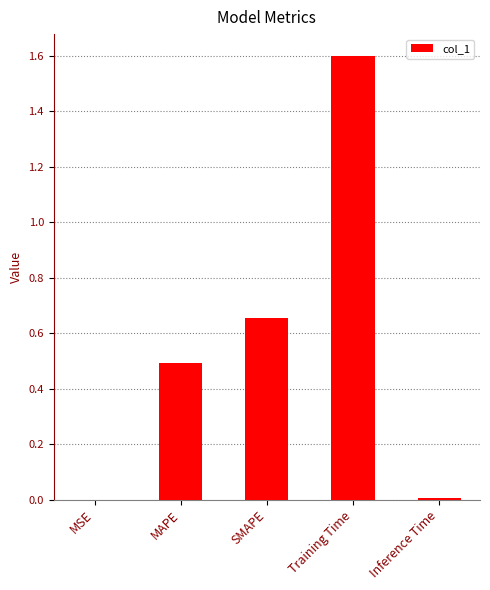

What is the sum of all values?

2.8